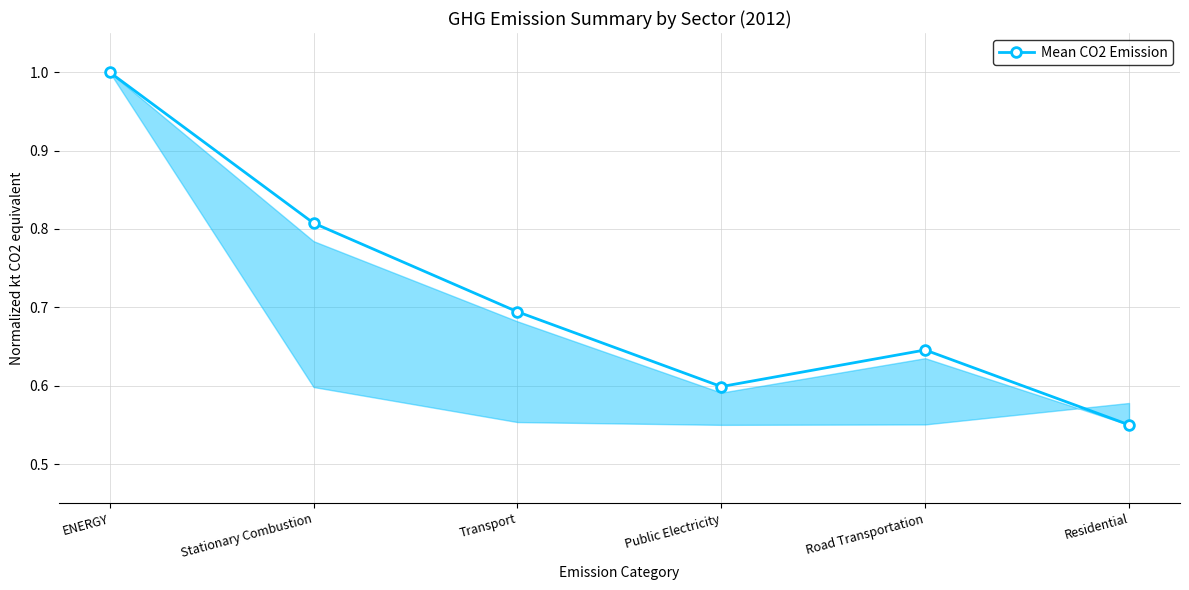

True or false: the data shows 1.2 at Transport.

False